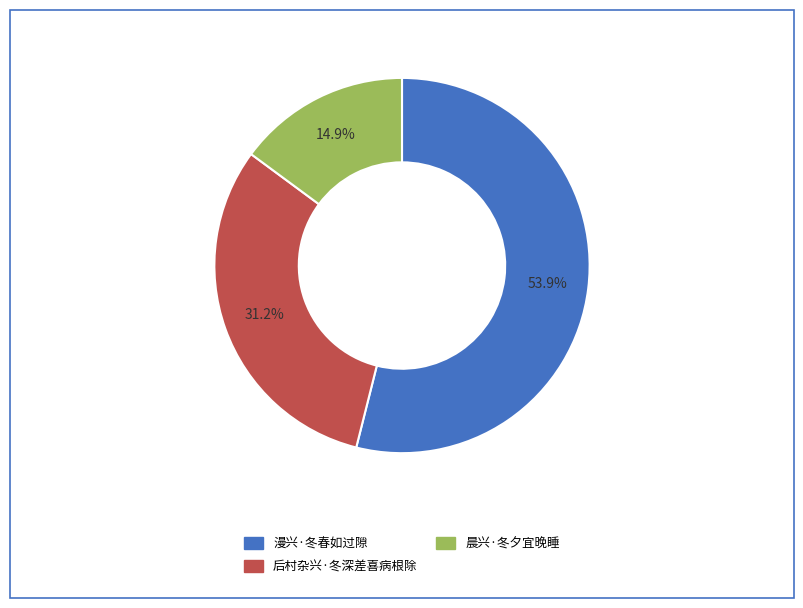

To the nearest percent, what percentage of the pie is 漫兴·冬春如过隙?

54%